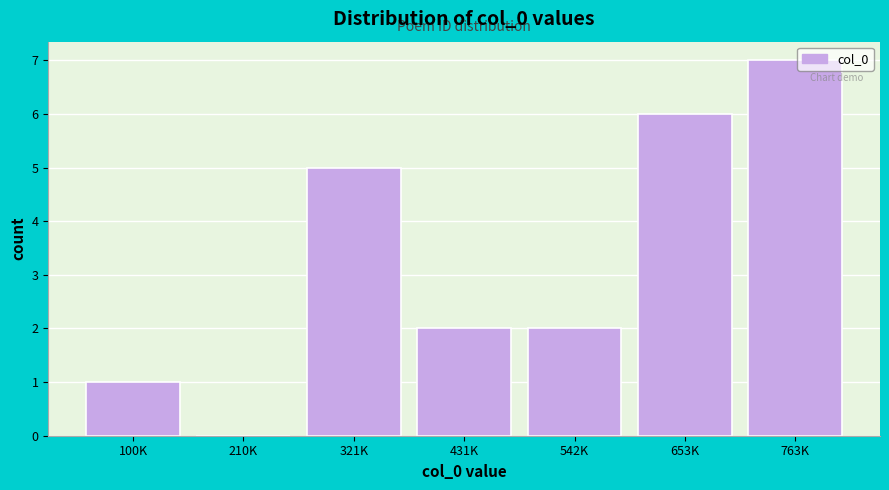

Reading left to right, list all the values displayed in this chart.

100K=1	210K=0	321K=5	431K=2	542K=2	653K=6	763K=7